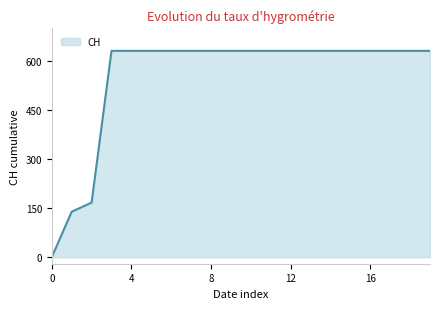

What is the greatest value displayed?

631